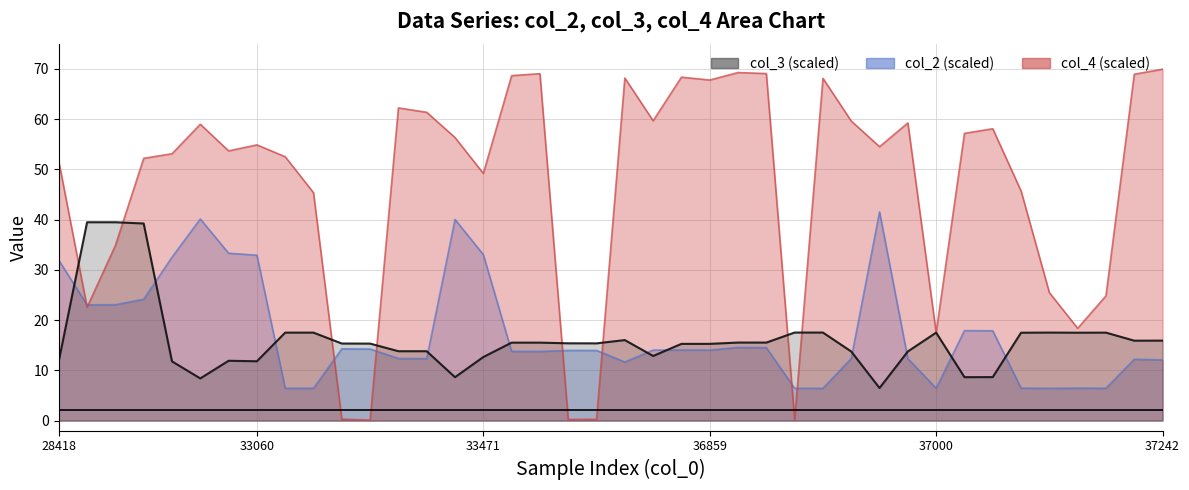

At how many categories does at least one series exceed 66?

10